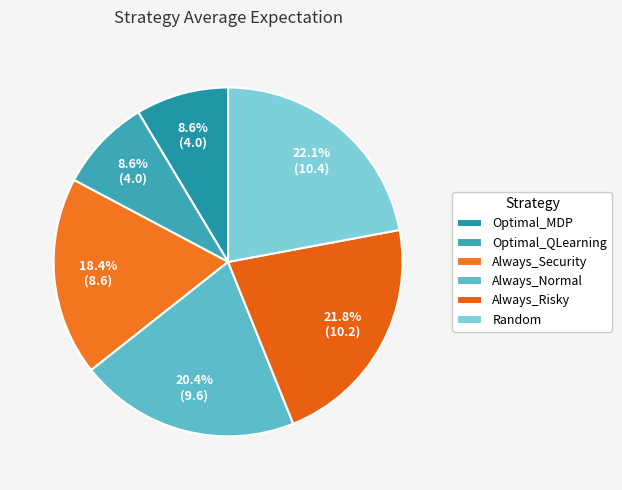

What portion of the pie excludes Always_Normal?

79.6%